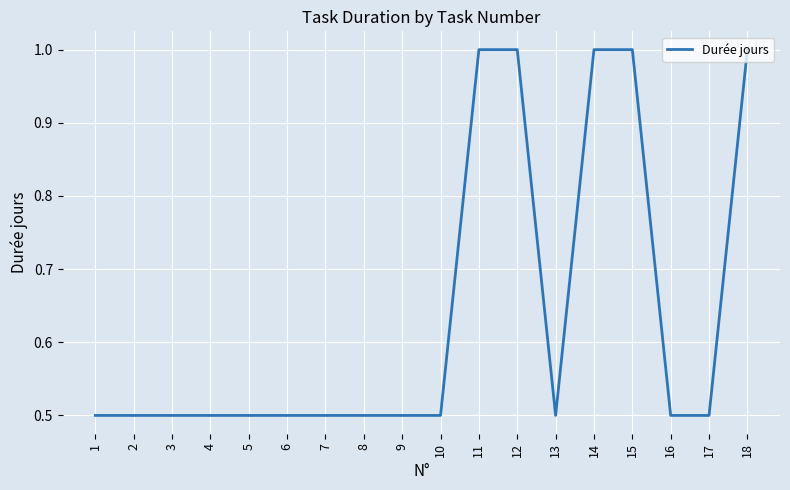

What is the difference between the maximum and minimum values?

0.5